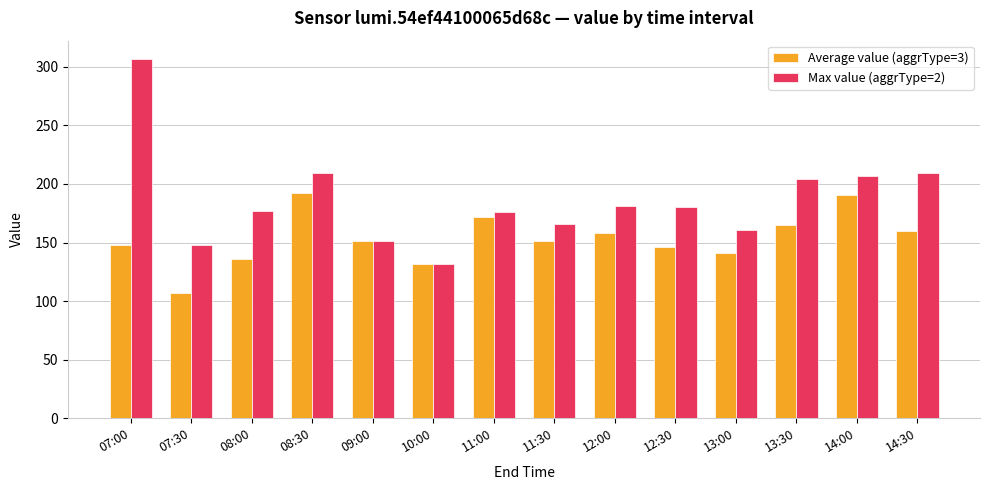

Where does the Max value (aggrType=2) series first go above 180?

07:00